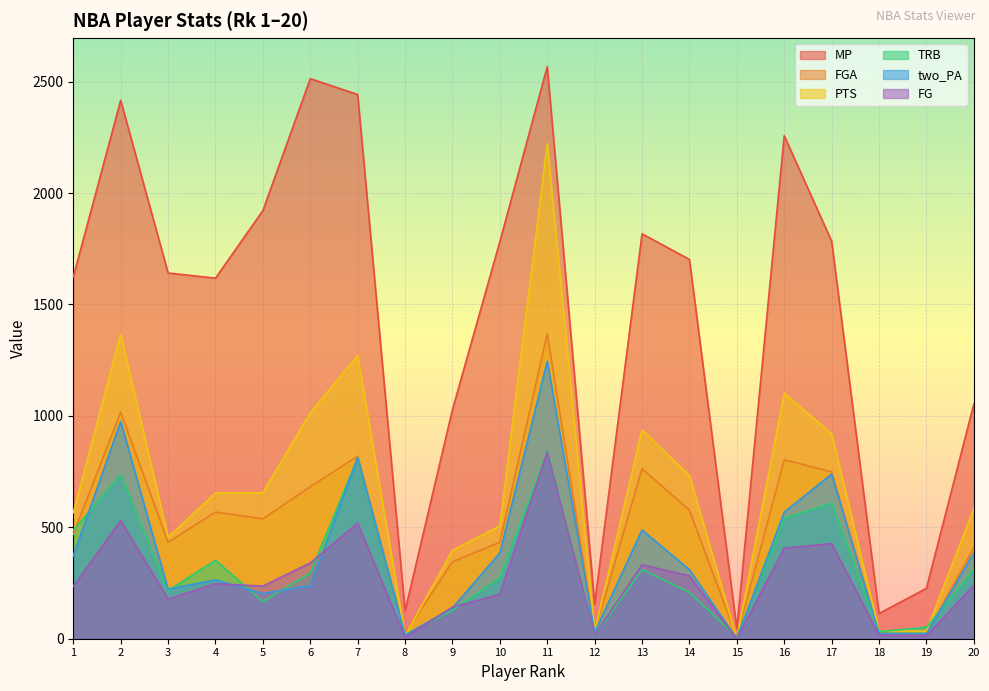

List the series in order of their peak value, highest first.

MP, PTS, FGA, two_PA, TRB, FG